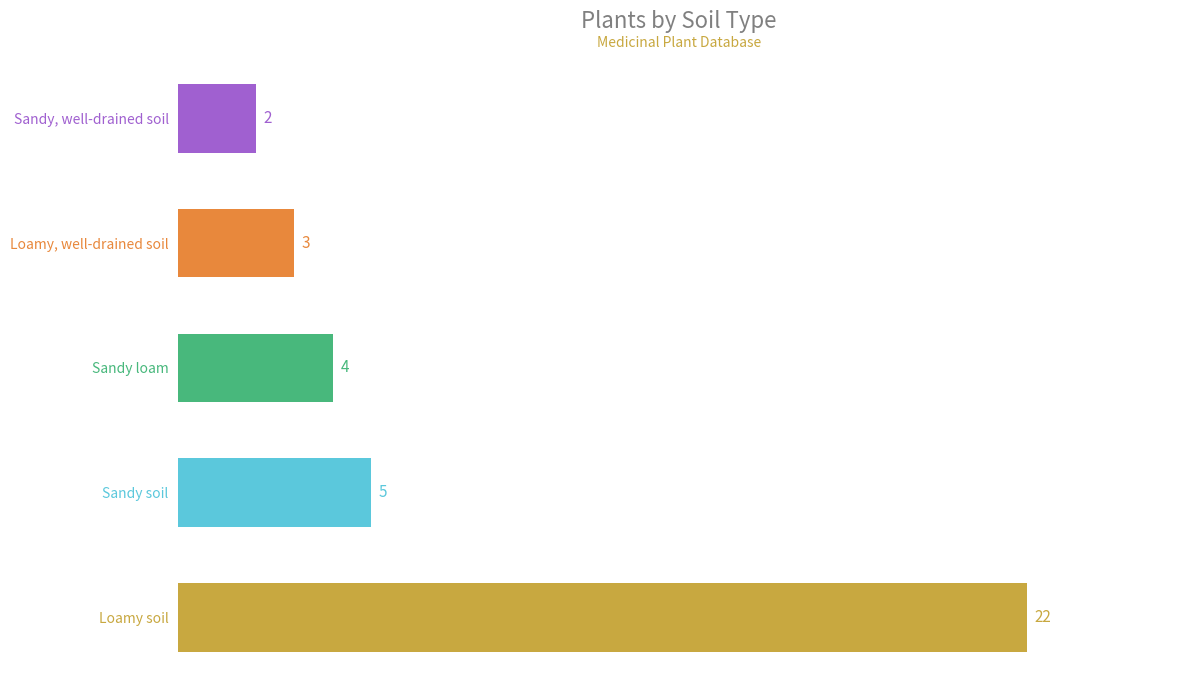

Which has a higher value, Sandy loam or Loamy, well-drained soil?

Sandy loam